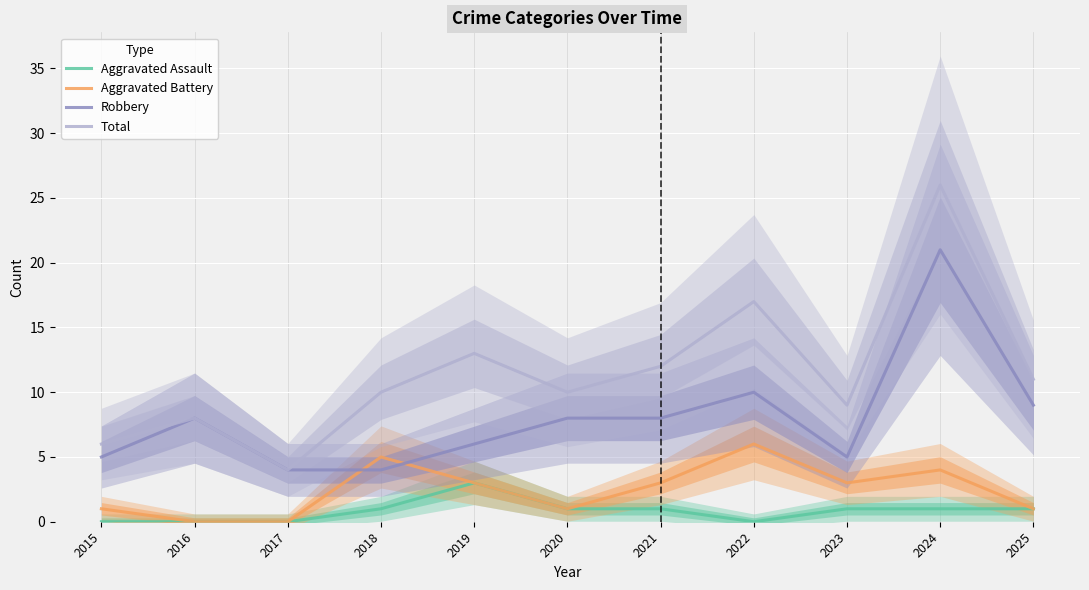

How many interior local peaks does the Total series have?

4